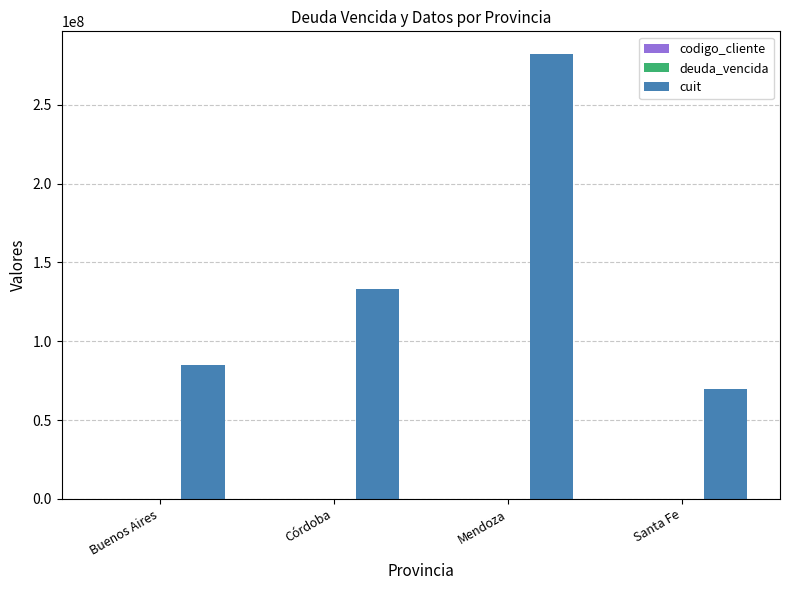

What is the total value across all series at Mendoza?

282559845.2